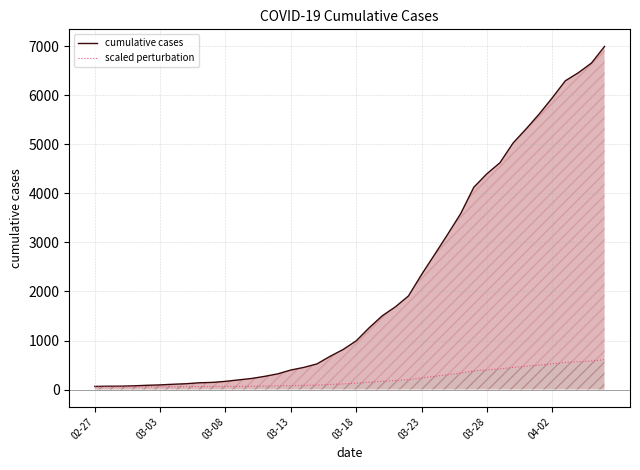

True or false: cumulative cases has more than 0 interior local peaks.

False